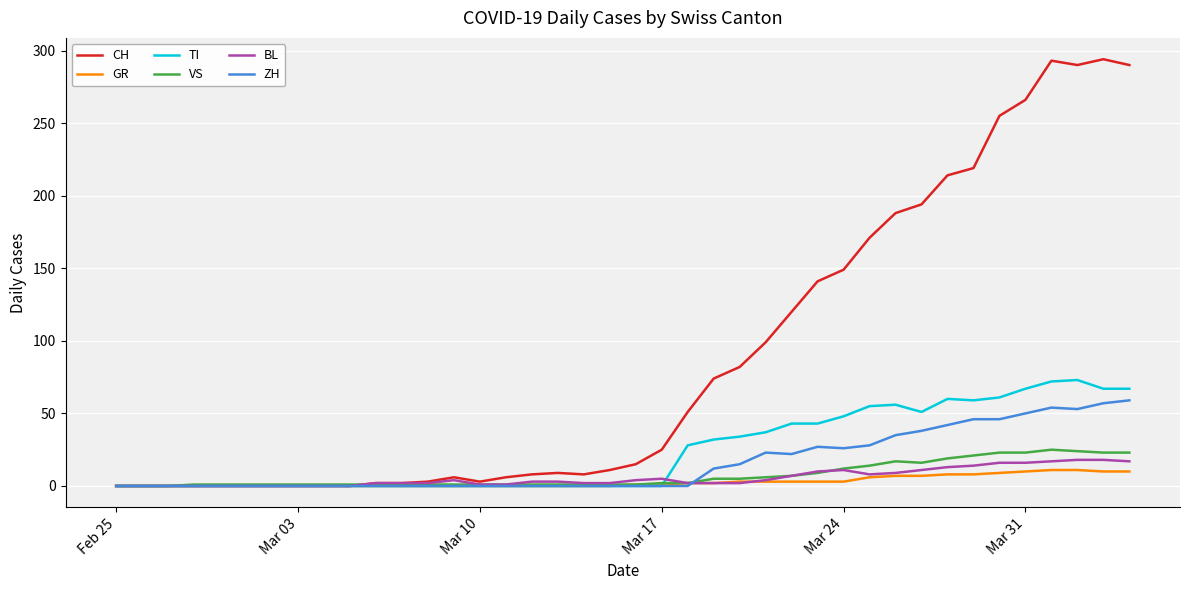

True or false: CH has more than 2 interior local peaks.

True